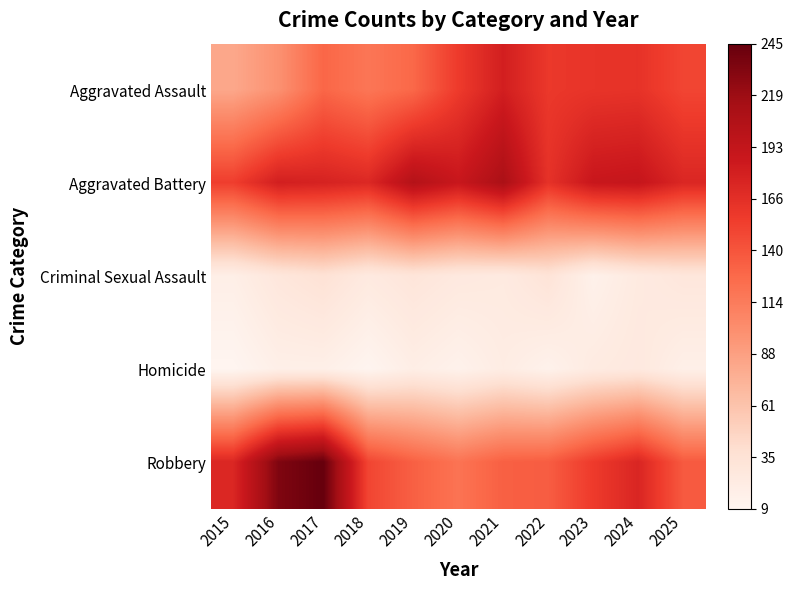

Reading left to right, extract all data points from this chart.

Aggravated Assault: 2015=82	2016=98	2017=129	2018=118	2019=128	2020=157	2021=180	2022=159	2023=162	2024=163	2025=150
Aggravated Battery: 2015=155	2016=180	2017=177	2018=172	2019=203	2020=188	2021=210	2022=164	2023=188	2024=190	2025=173
Criminal Sexual Assault: 2015=18	2016=29	2017=35	2018=25	2019=31	2020=26	2021=24	2022=33	2023=15	2024=24	2025=29
Homicide: 2015=9	2016=17	2017=17	2018=10	2019=19	2020=14	2021=21	2022=14	2023=23	2024=26	2025=17
Robbery: 2015=173	2016=233	2017=245	2018=150	2019=133	2020=120	2021=133	2022=135	2023=157	2024=174	2025=137